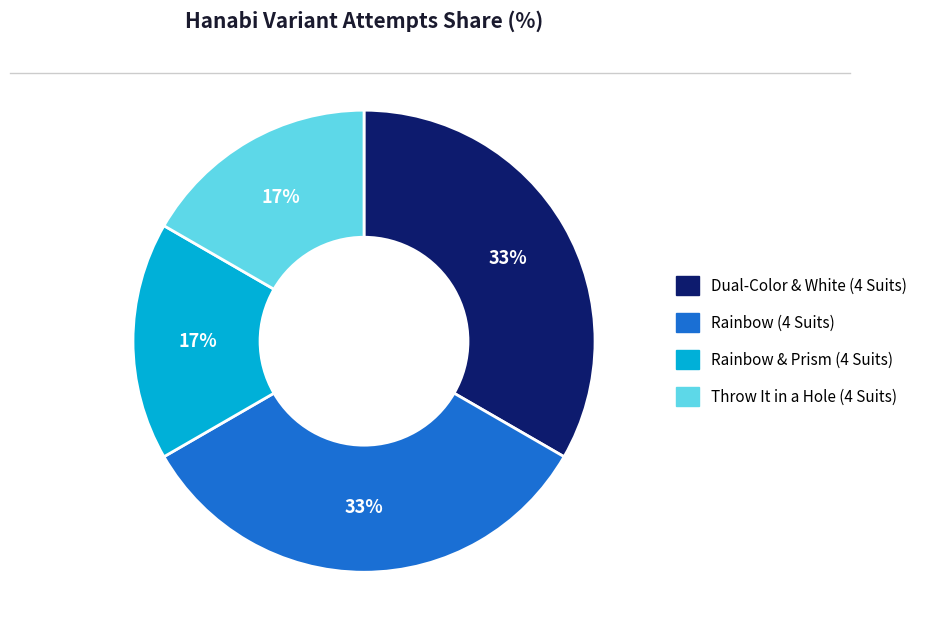

To the nearest percent, what percentage of the pie is Rainbow (4 Suits)?

33%